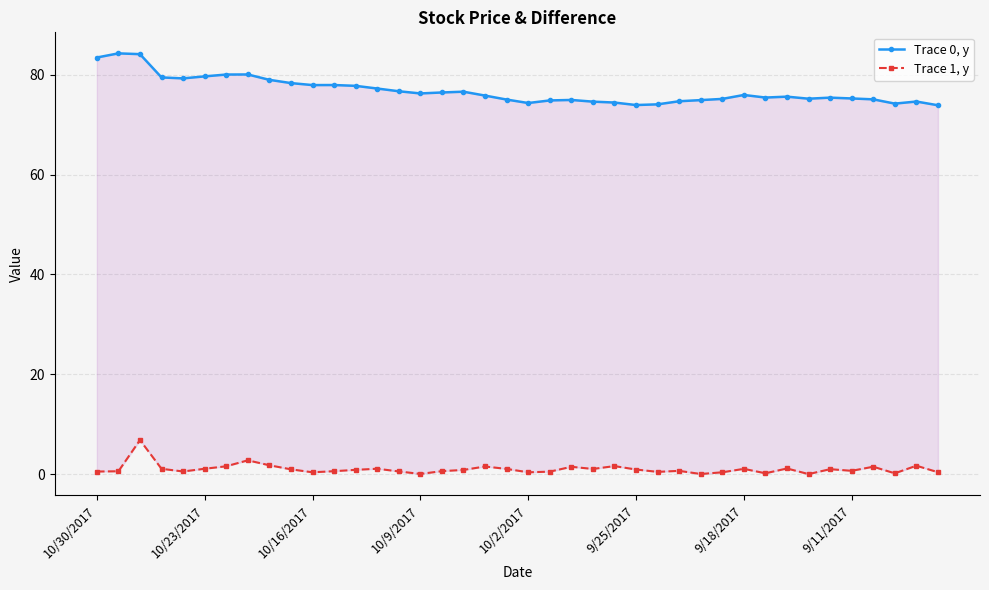

Where is Trace 0, y nearest to the value 79?

8